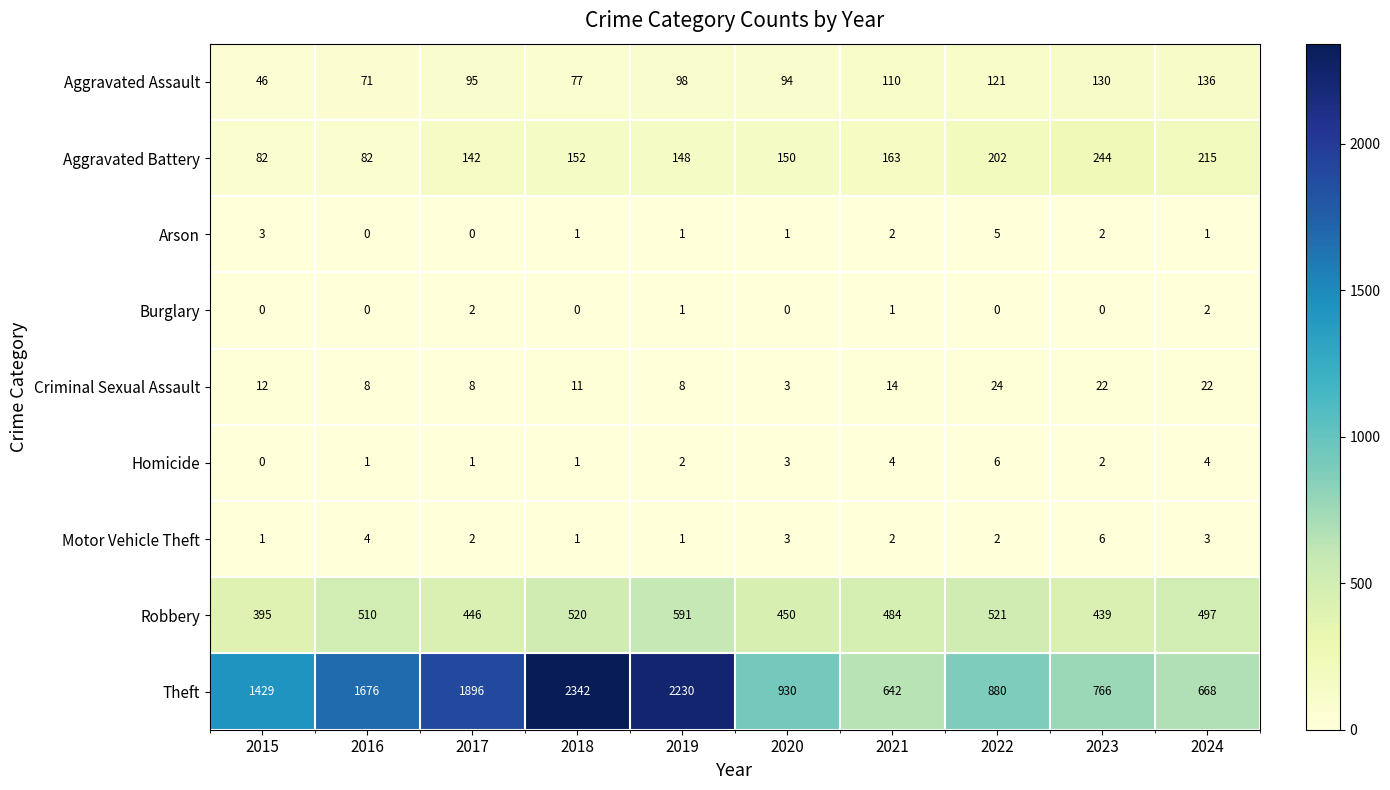

Is it true that Robbery equals 450 at 2020?

True